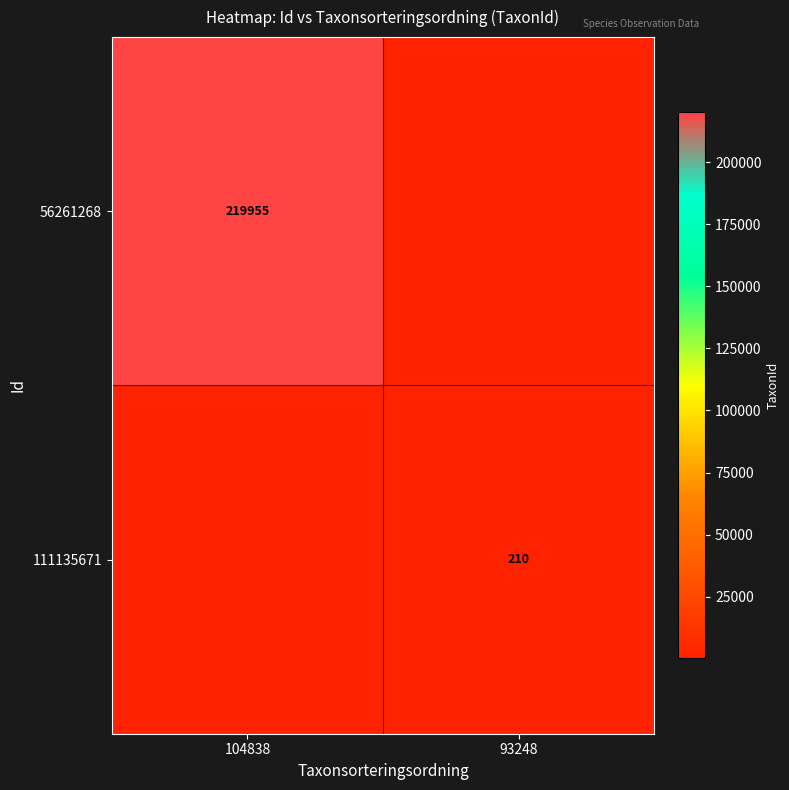

The 111135671 series shows 316 at 93248. True or false?

False